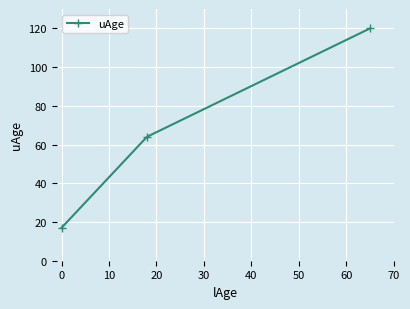

What is the greatest value displayed?

120